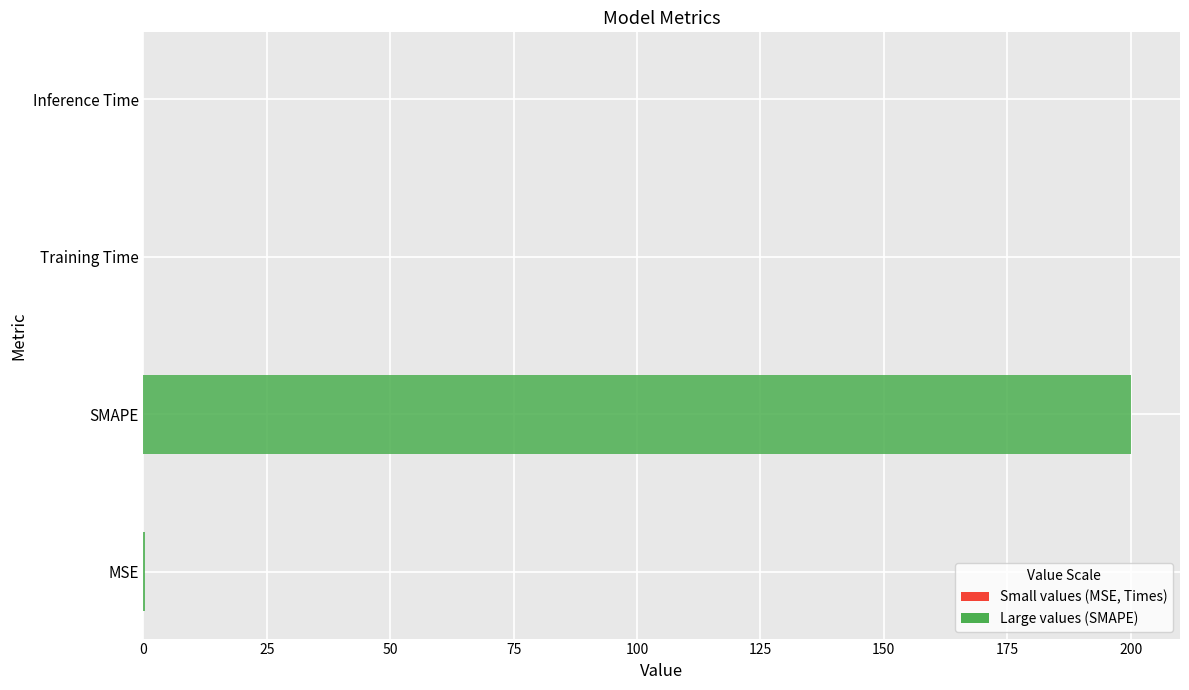

What is the change in value from SMAPE to Training Time?

-200.0